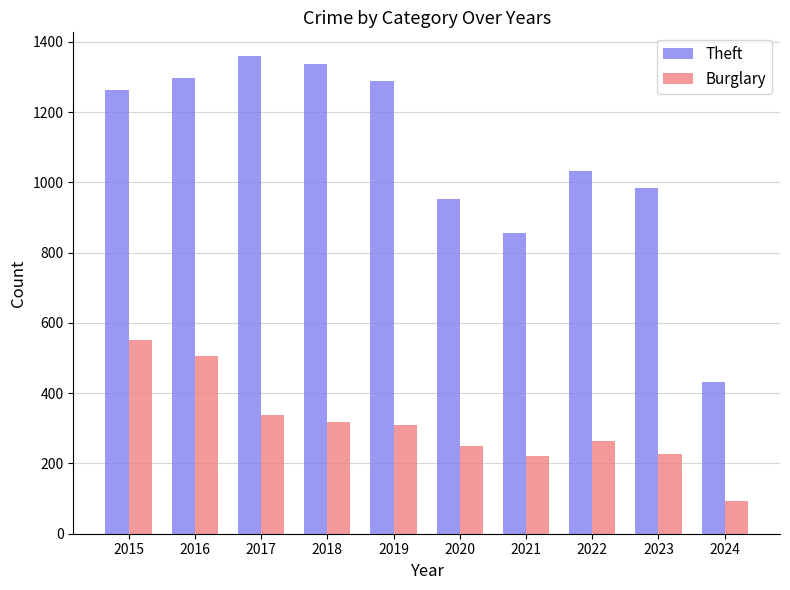

What is the average value of the Theft series?

1080